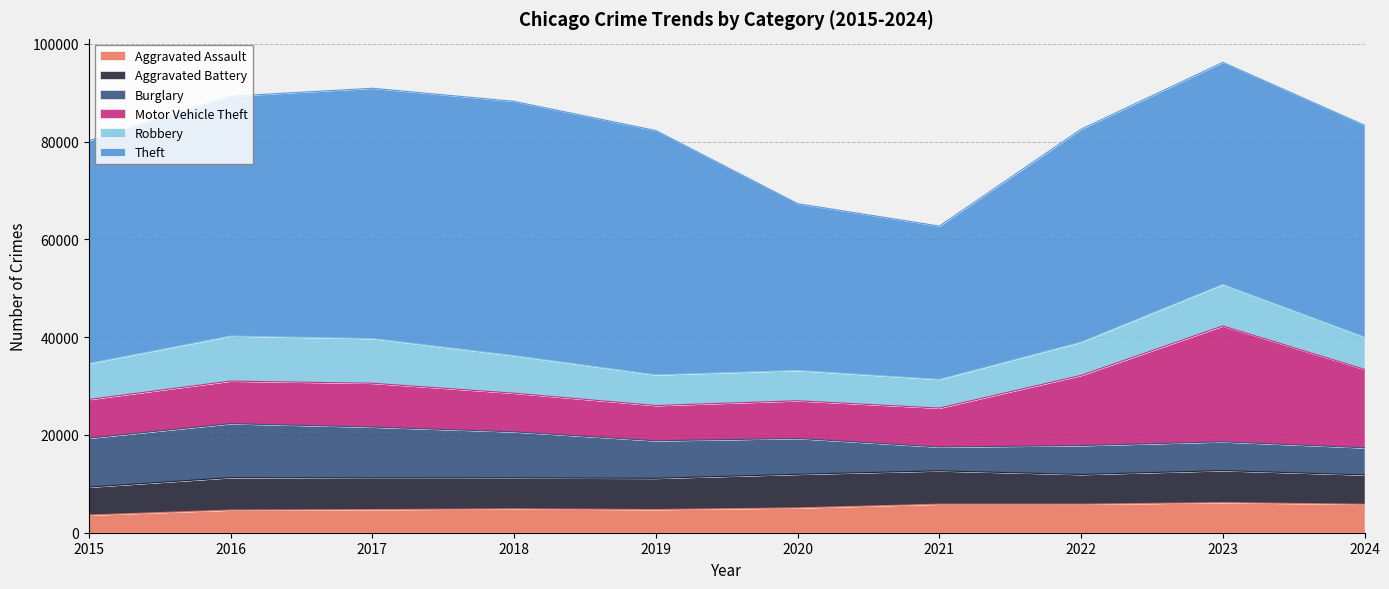

At which label is Motor Vehicle Theft closest to 15452?

2024